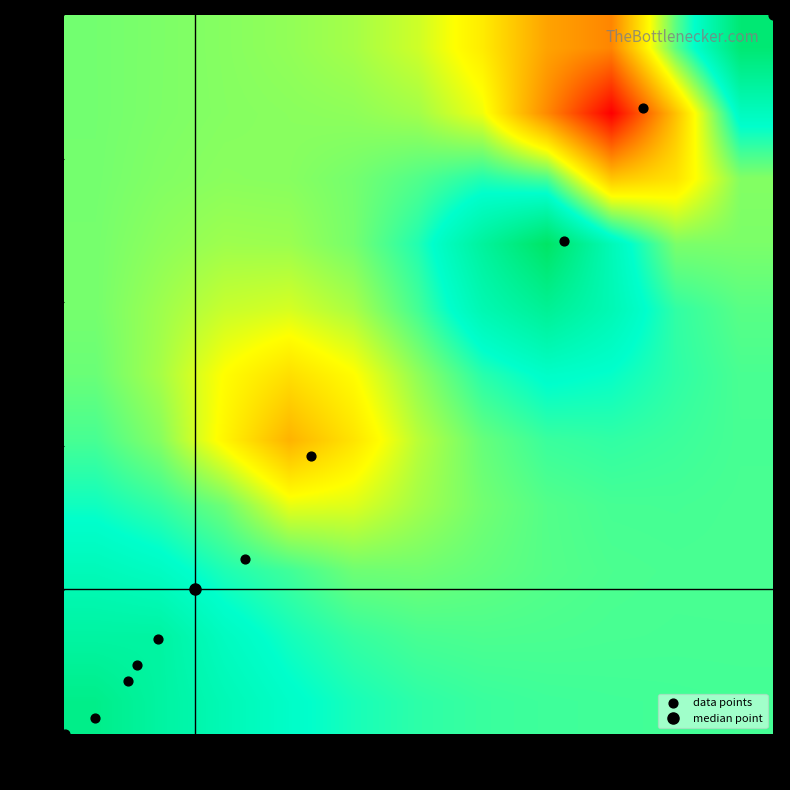

Which series has the largest range (max minus min)?

data points